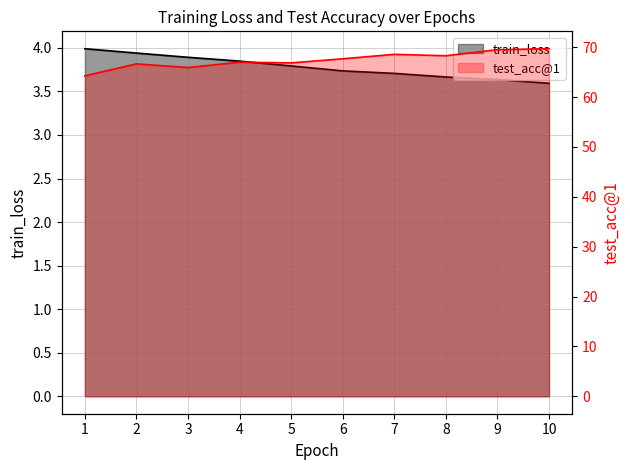

What are all the series names shown in the legend?

train_loss, test_acc@1